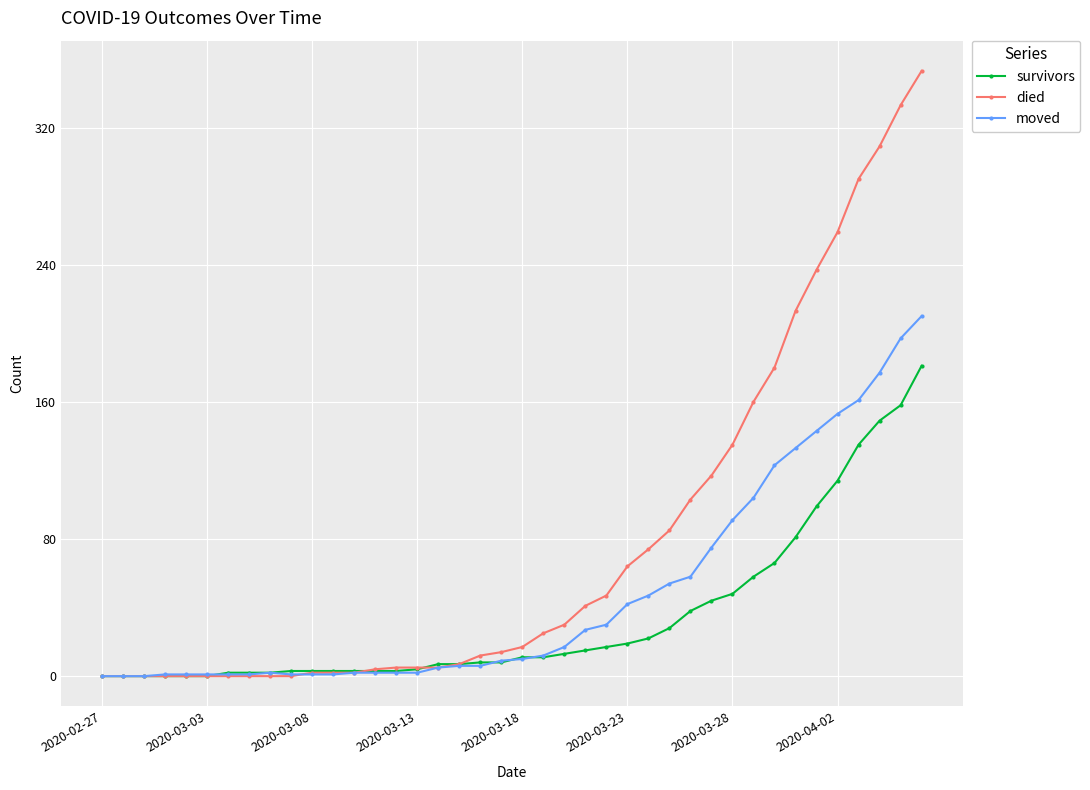

Does the chart display data point markers on the line(s)?

Yes